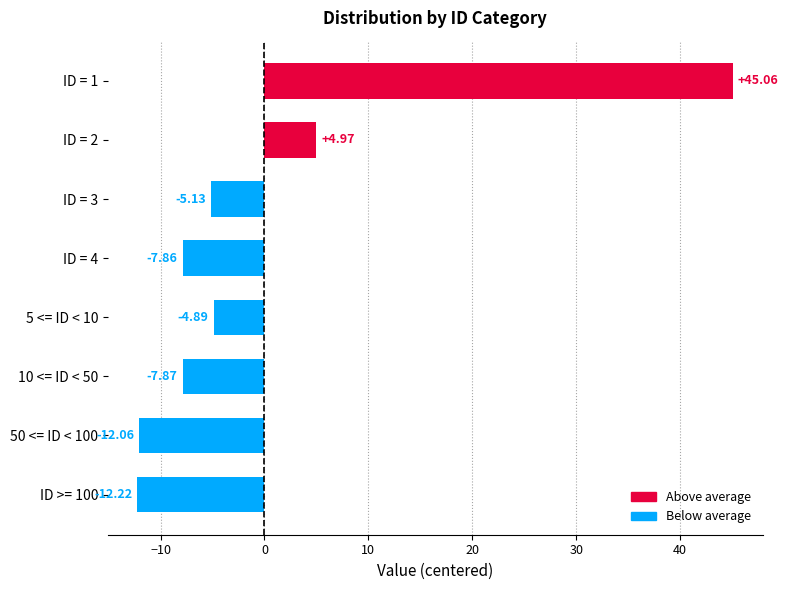

What is the maximum value shown in the chart?

45.1